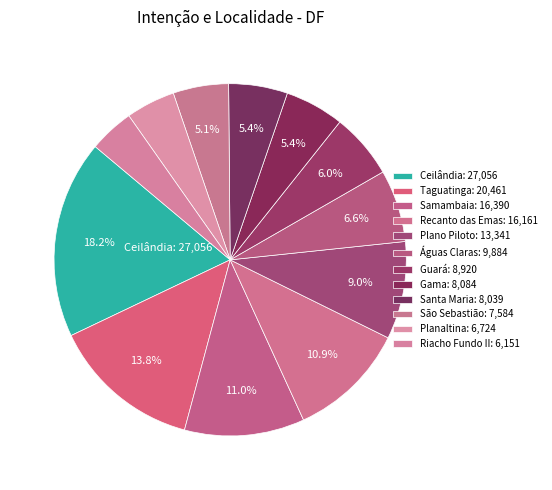

The São Sebastião slice represents 1% of the pie. True or false?

False